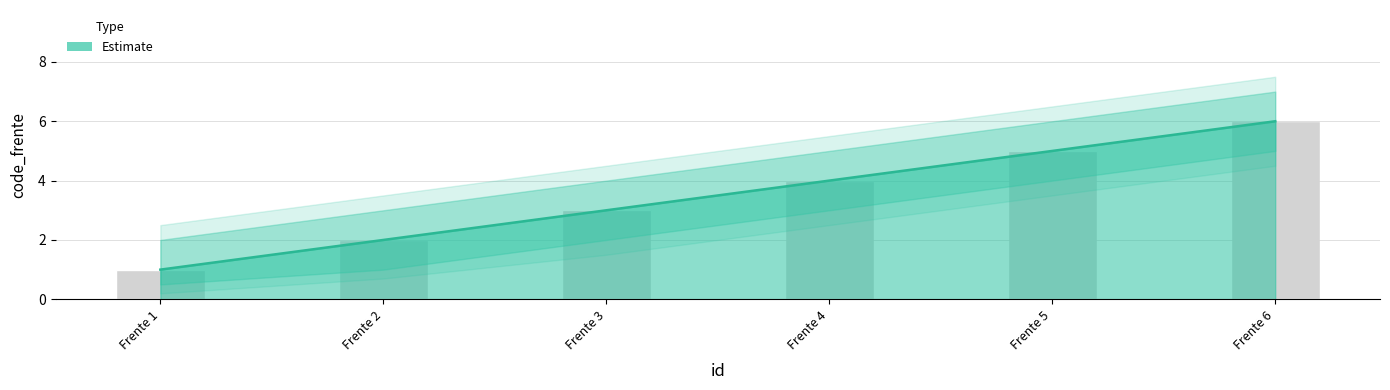

What is the minimum value shown in the chart?

1